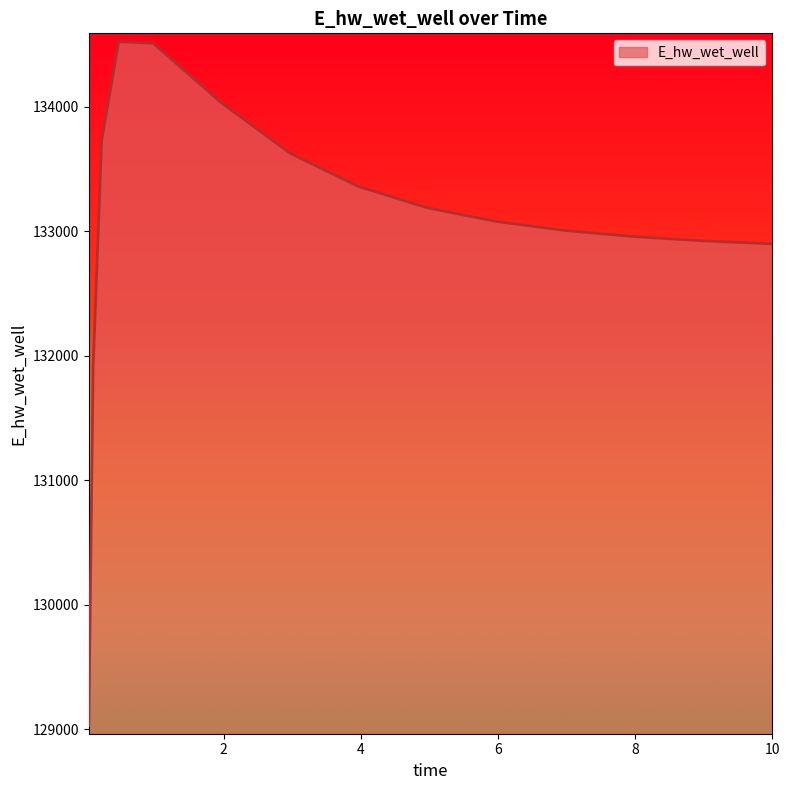

Count the number of values greater than 133077.

8